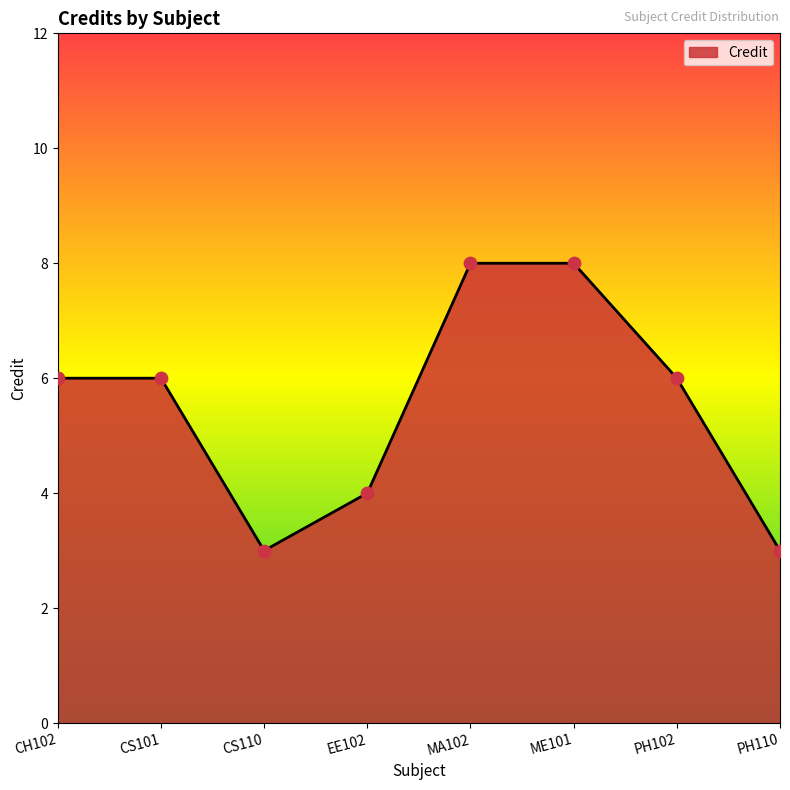

What is the change in value from CS101 to MA102?

+2